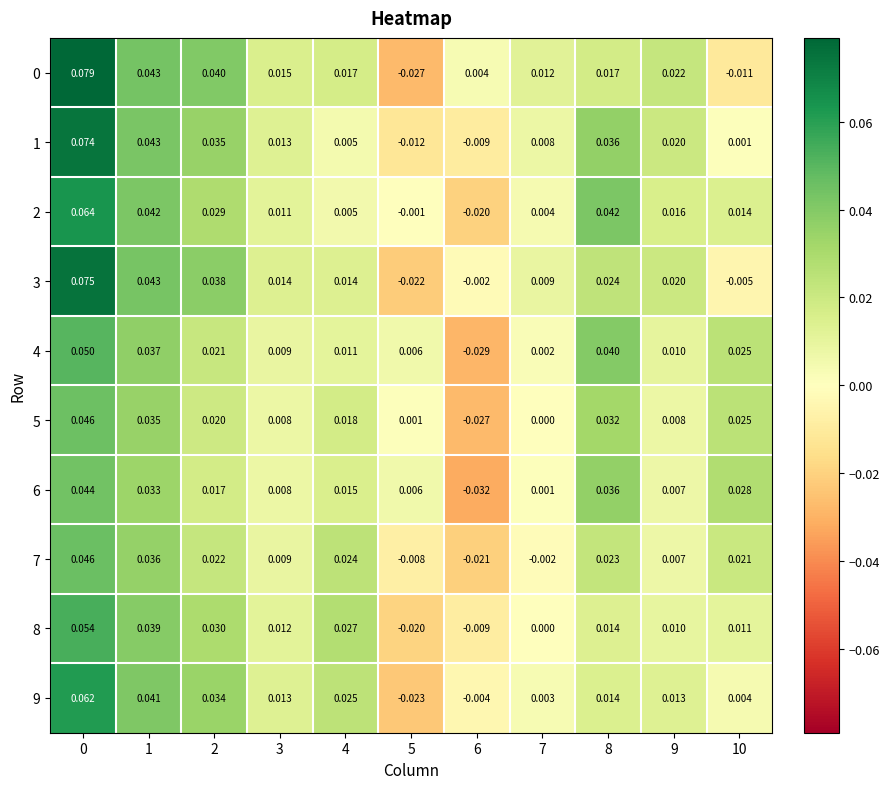

How many data points in 7 are less than 0?

3